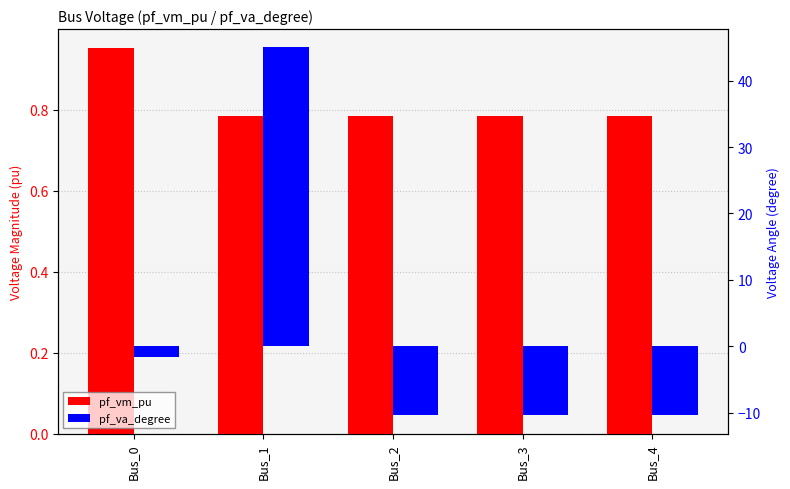

List the series in order of their peak value, highest first.

pf_va_degree, pf_vm_pu